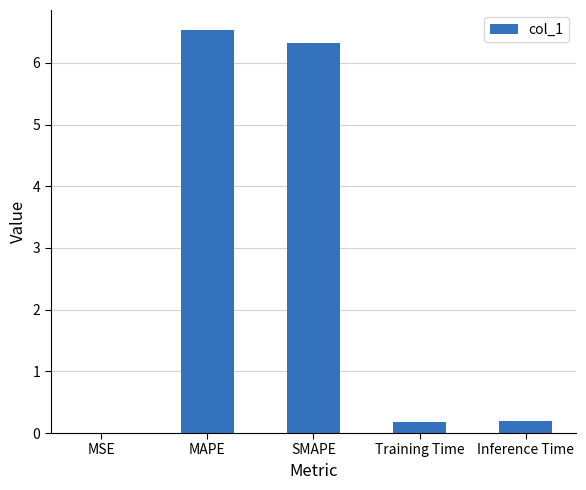

Are the bars horizontal?

No